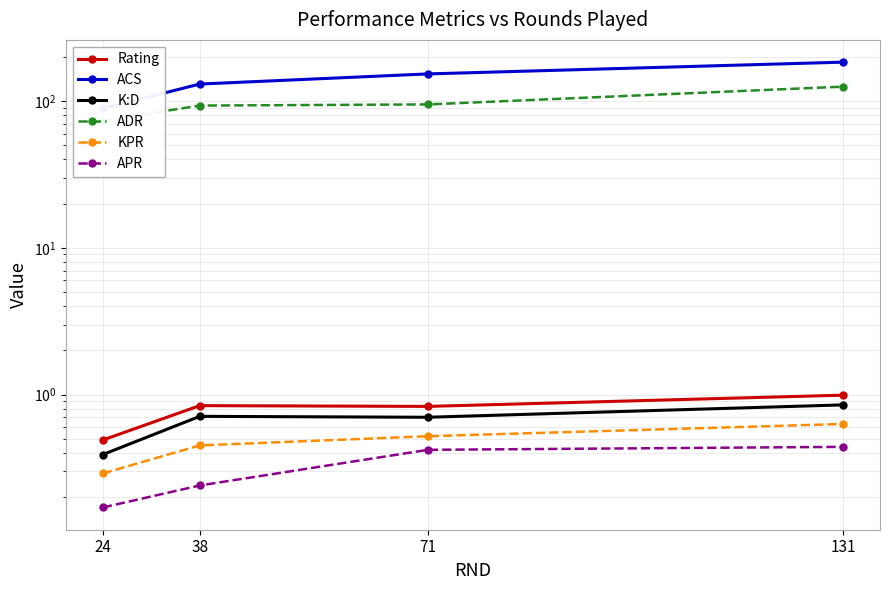

How many values in the ACS series exceed 153?

1